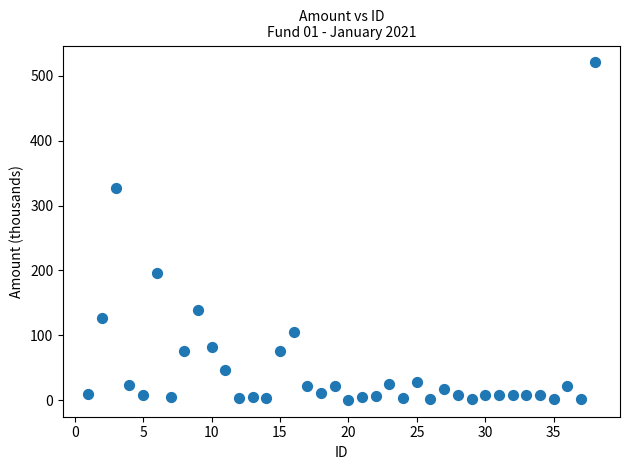

What is the range of Y values (max minus min)?

520.2